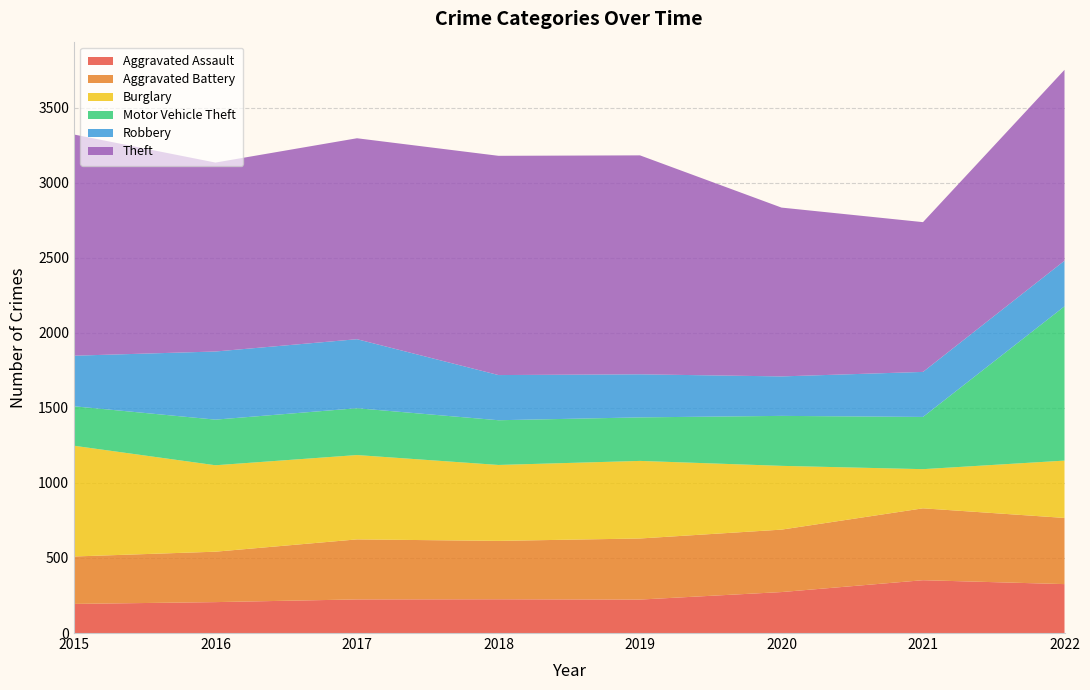

Reading left to right, list all the values displayed in this chart.

Aggravated Assault: 2015=194	2016=206	2017=224	2018=225	2019=223	2020=273	2021=352	2022=326
Aggravated Battery: 2015=316	2016=336	2017=400	2018=389	2019=407	2020=416	2021=479	2022=441
Burglary: 2015=738	2016=576	2017=562	2018=506	2019=517	2020=425	2021=261	2022=382
Motor Vehicle Theft: 2015=263	2016=304	2017=312	2018=298	2019=290	2020=333	2021=348	2022=1028
Robbery: 2015=337	2016=454	2017=460	2018=301	2019=287	2020=263	2021=300	2022=304
Theft: 2015=1474	2016=1259	2017=1339	2018=1461	2019=1459	2020=1125	2021=998	2022=1272